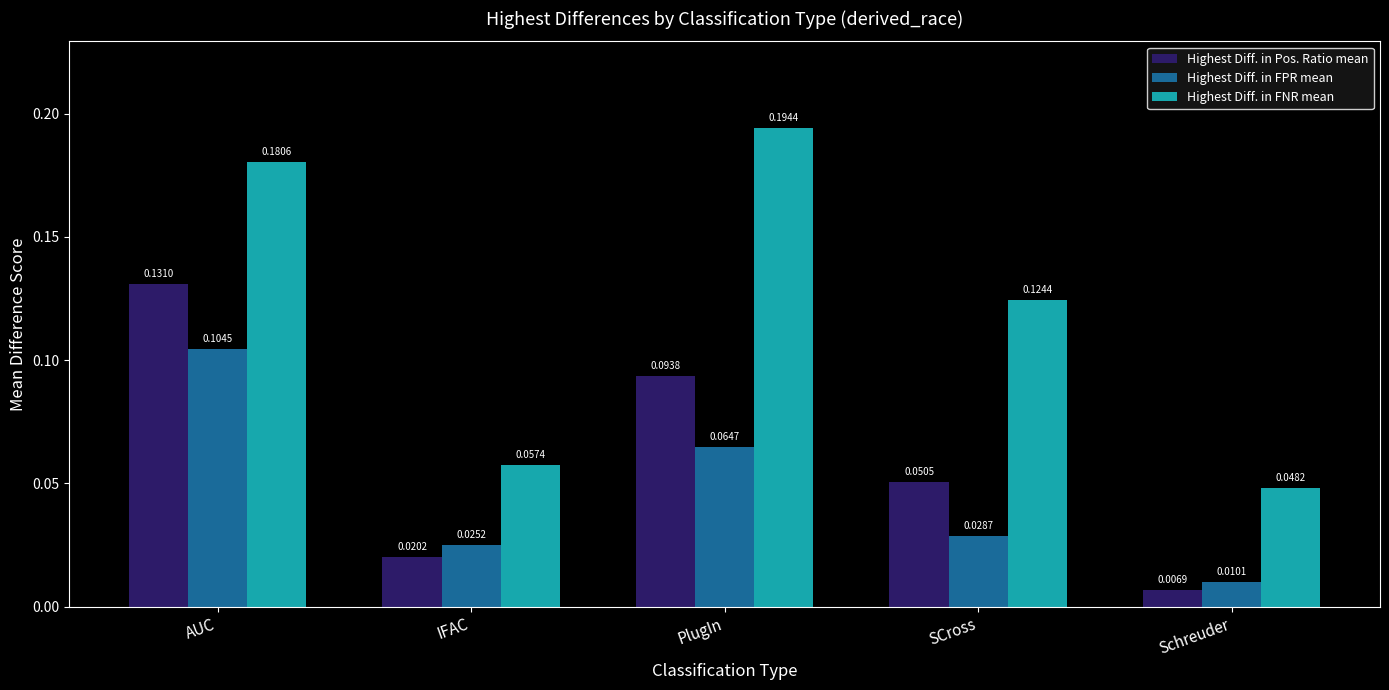

At Schreuder, list the series in order from largest to smallest.

Highest Diff. in FNR mean, Highest Diff. in FPR mean, Highest Diff. in Pos. Ratio mean